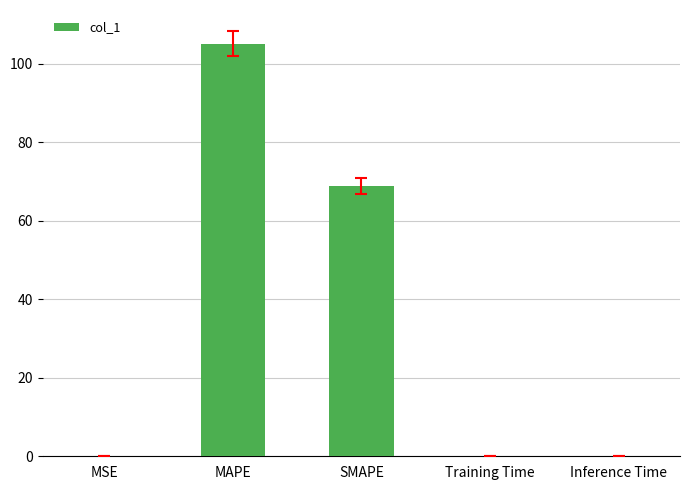

Between MAPE and SMAPE, which is larger?

MAPE